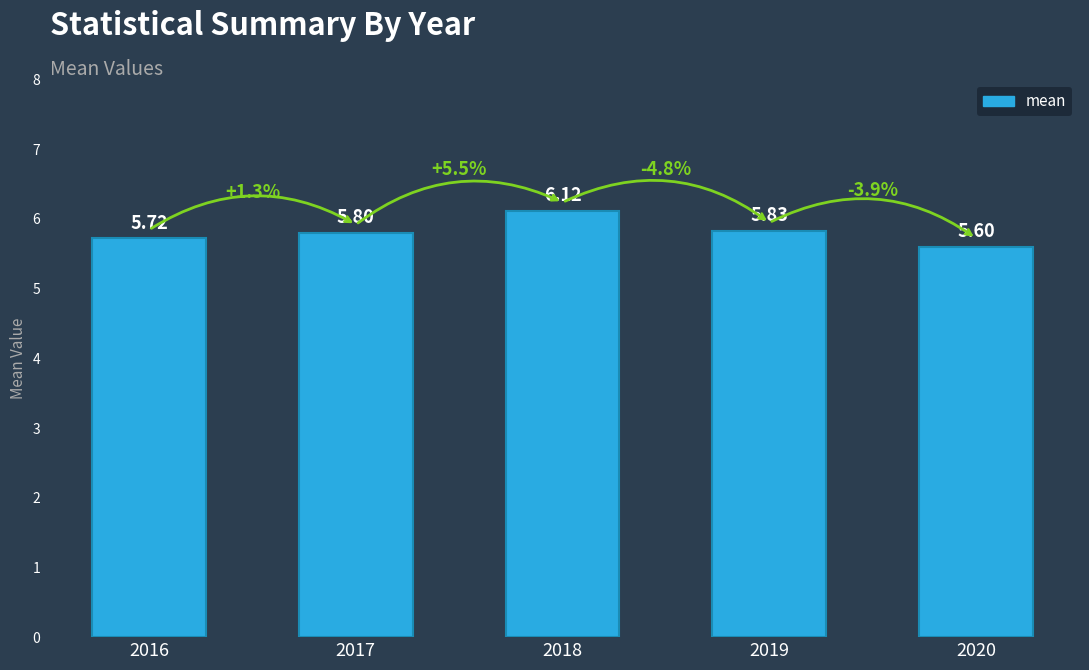

Are the bars grouped side by side (vs. stacked)?

No